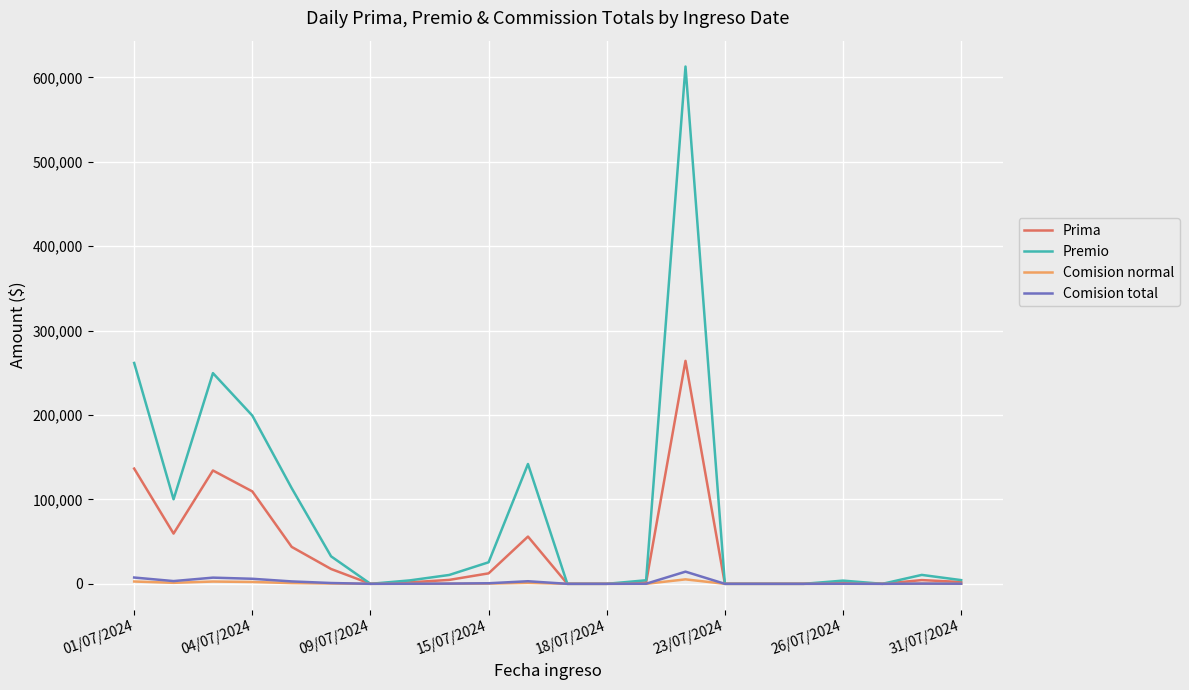

What is the highest value of the Comision total series?

14412.1